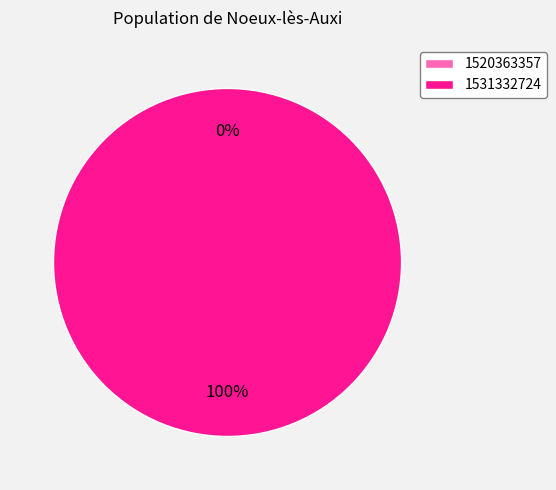

To the nearest percent, what is the average slice percentage?

50%